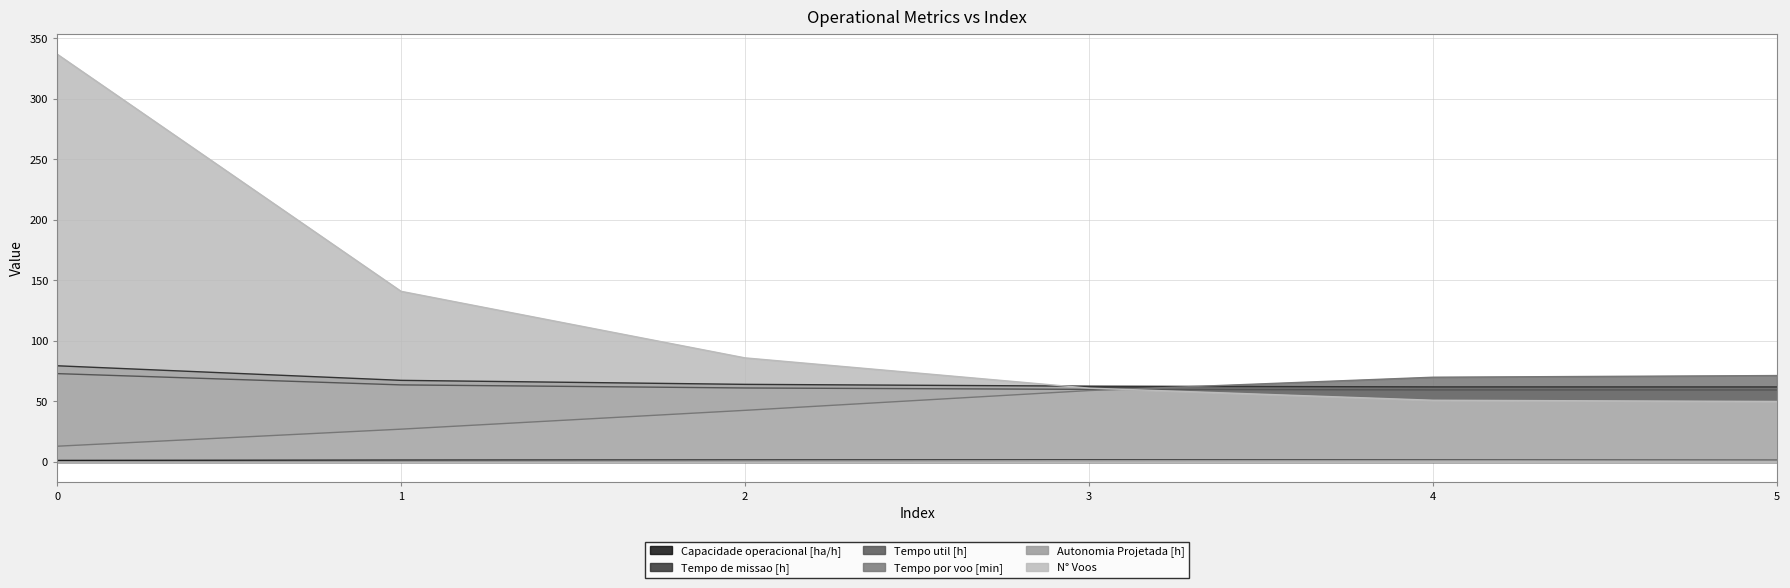

Which has a higher value, 4 or 3?

4